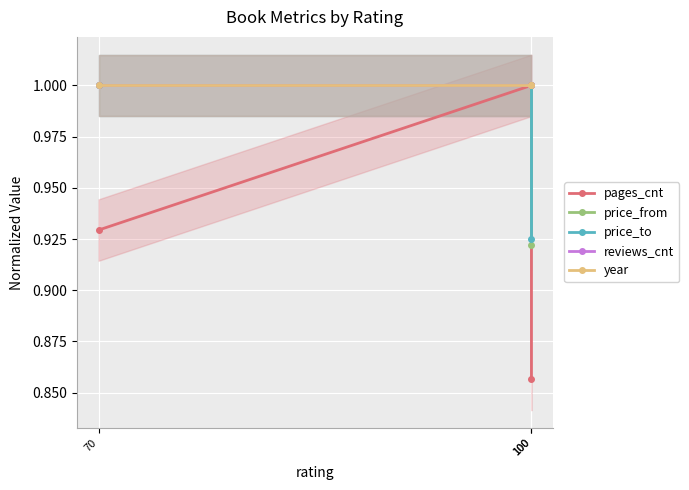

Reading left to right, list all the values displayed in this chart.

pages_cnt: 0.9	1.0	0.9
price_from: 1.0	1.0	0.9
price_to: 1.0	1.0	0.9
reviews_cnt: 1.0	1.0	1.0
year: 1.0	1.0	1.0